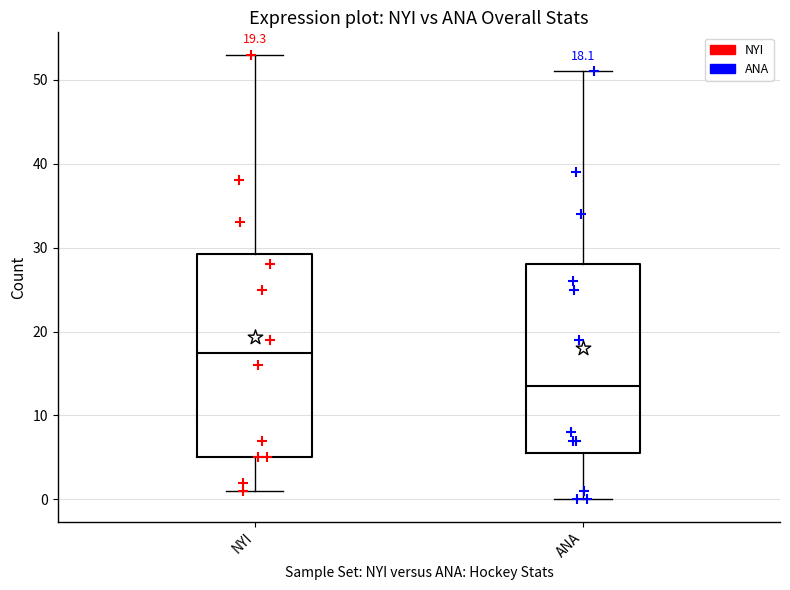

Which box has the lowest median line?

ANA